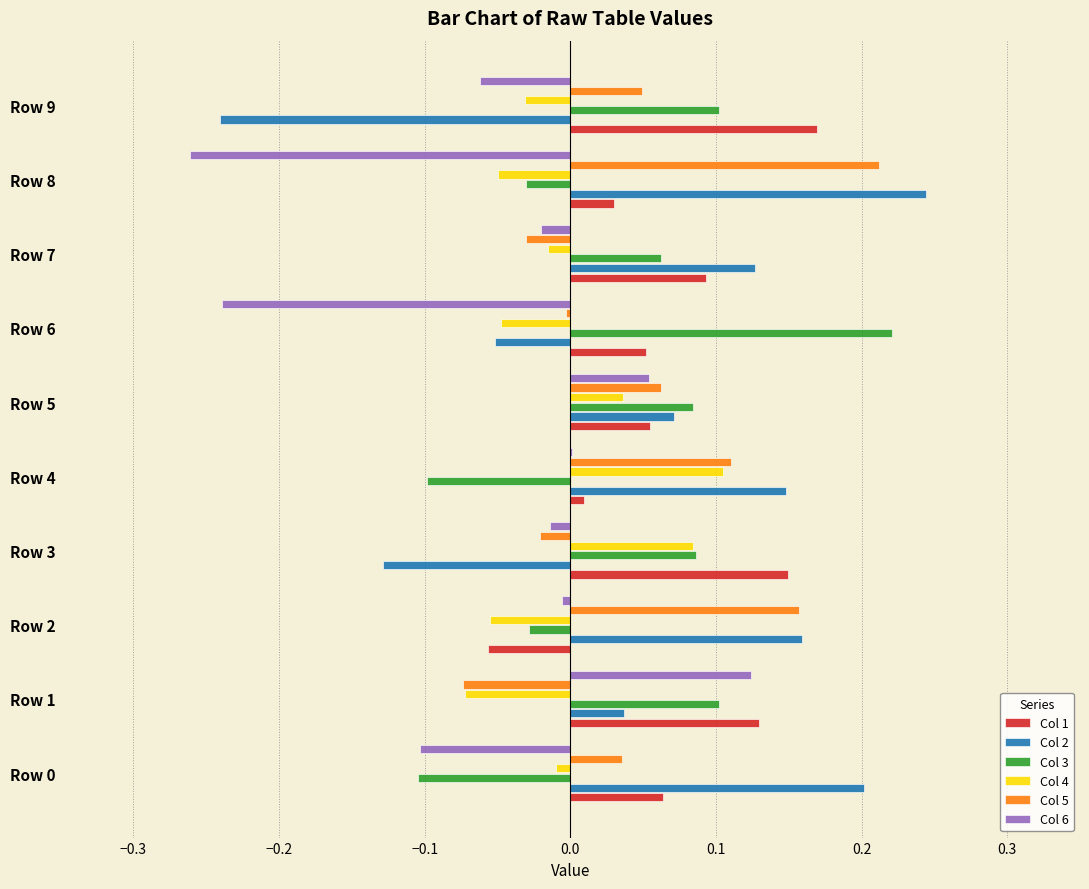

Which series has the largest total across all categories?

Col 1